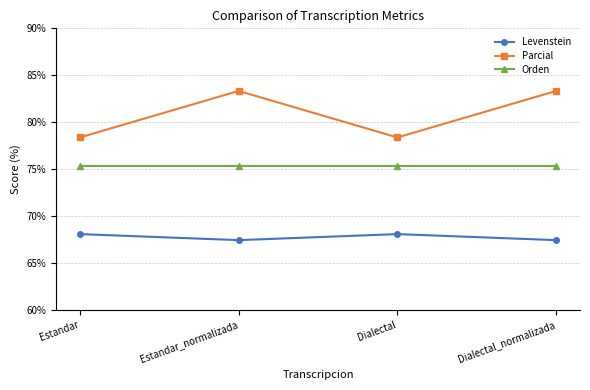

What is the difference between the maximum and minimum values in the Parcial series?

5.0